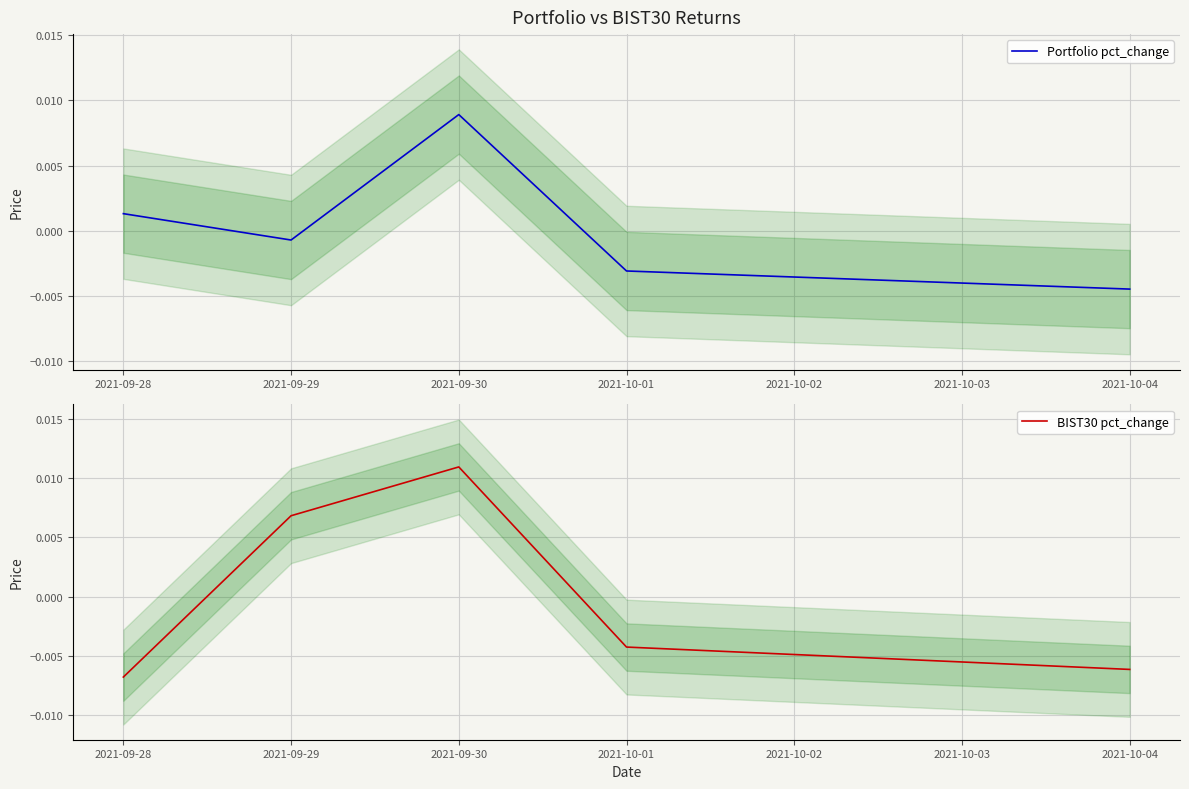

What is the label of the 4th point from the left?

2021-10-01